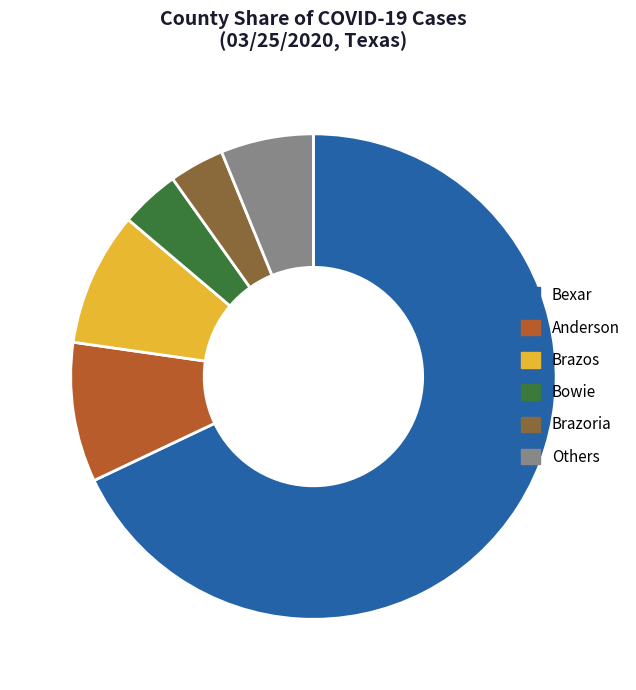

Which category has the biggest portion of the pie?

Bexar